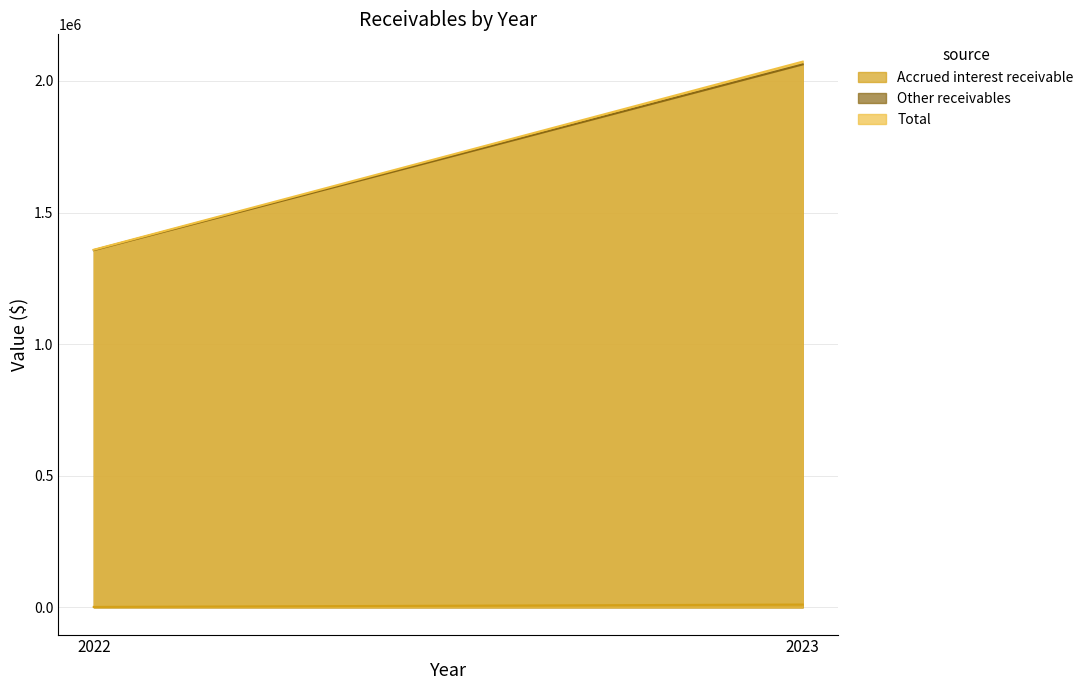

What is the approximate value of Other receivables at 2022?

1357050